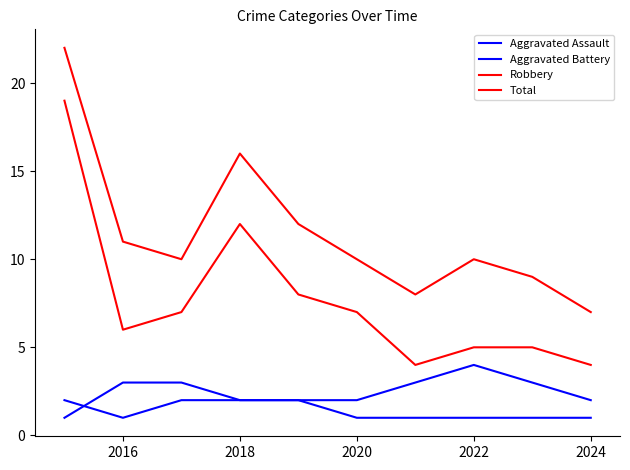

Is this an area chart (filled region under the line)?

No